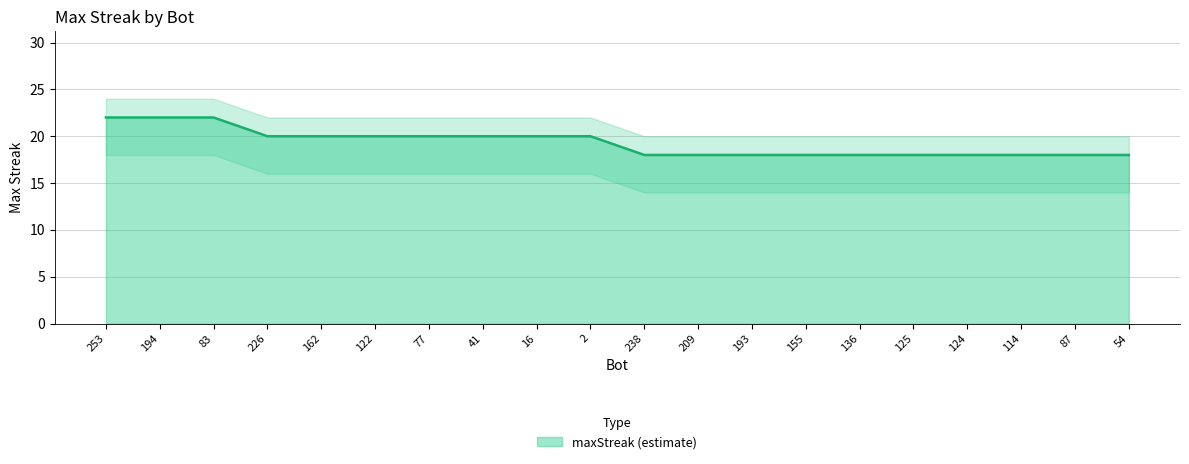

The value at 226 is 20. True or false?

True